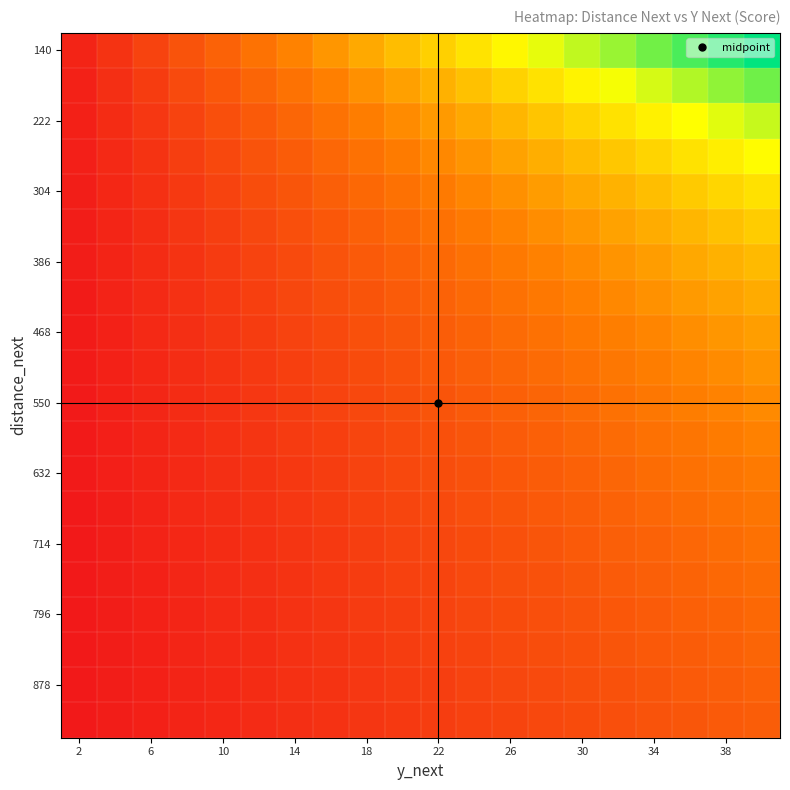

What is the greatest value displayed?

1.0